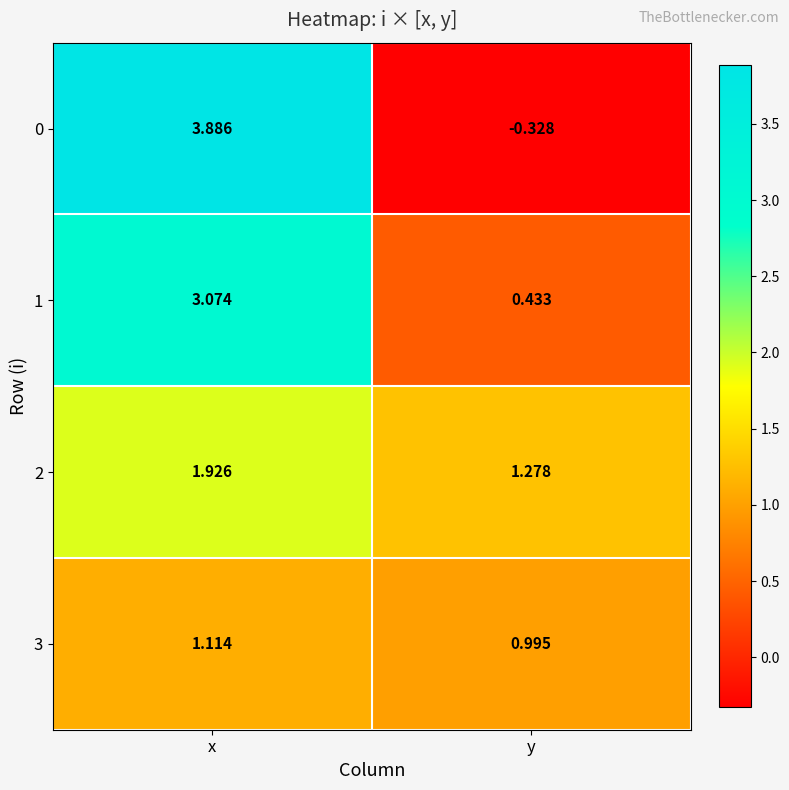

At which category does the chart reach its peak across all series?

x